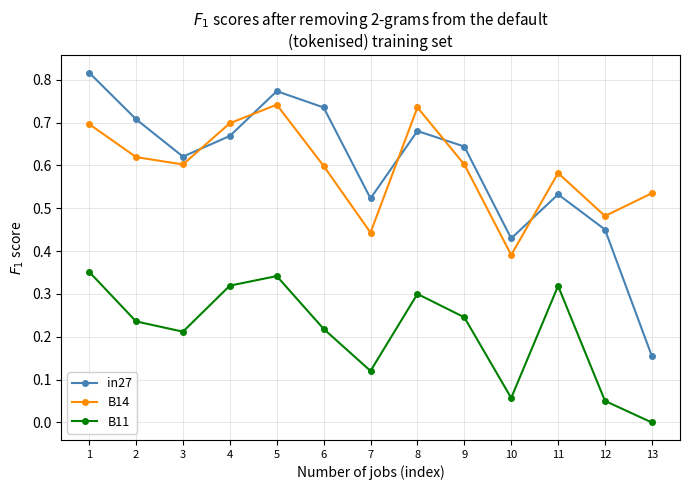

In B14, how many points are lower than both neighbors (excluding endpoints)?

4